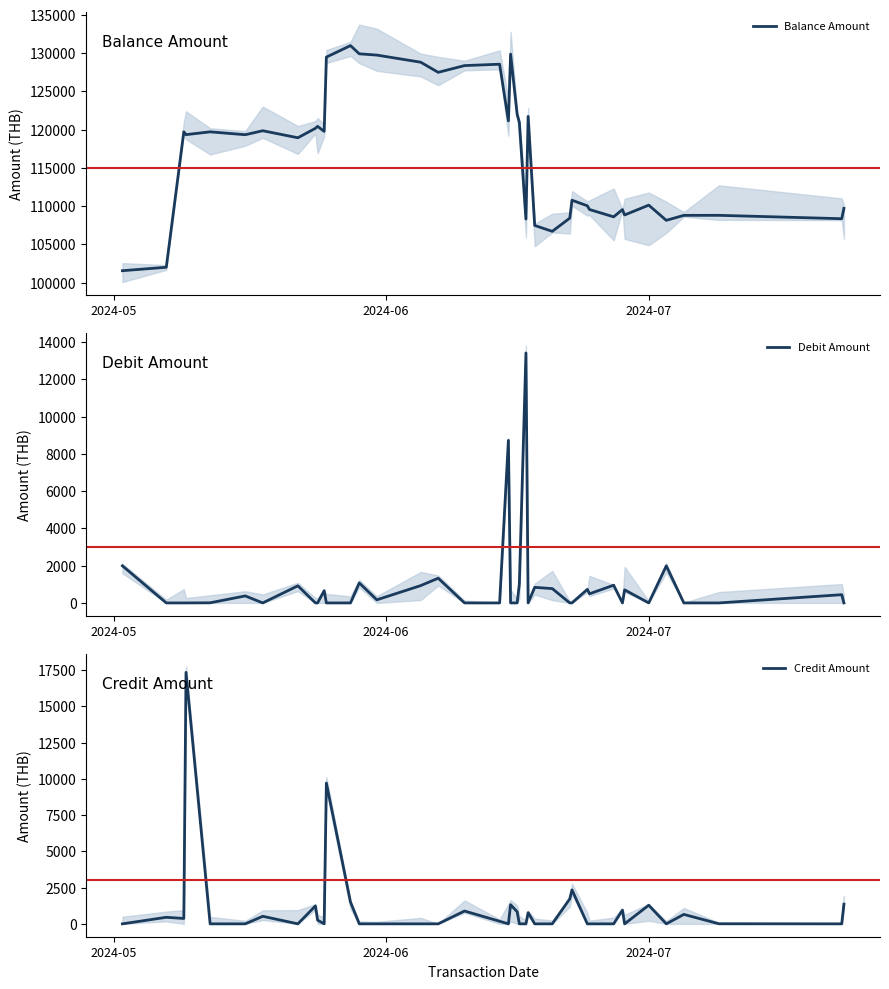

What is the maximum value shown in the chart?

130991.9